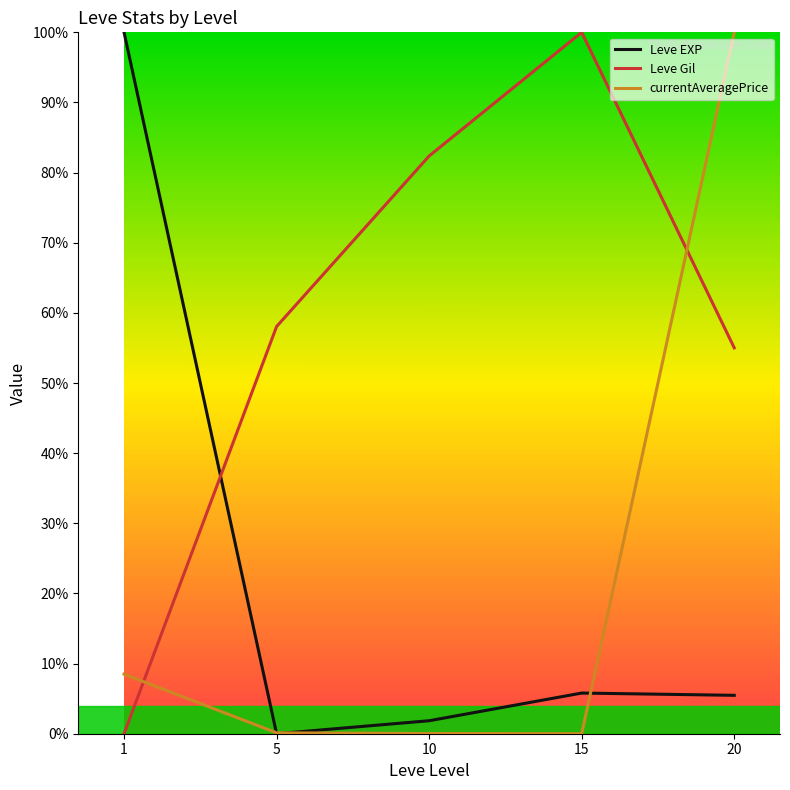

List the labels in order of Leve Gil value, largest first.

15, 10, 5, 20, 1